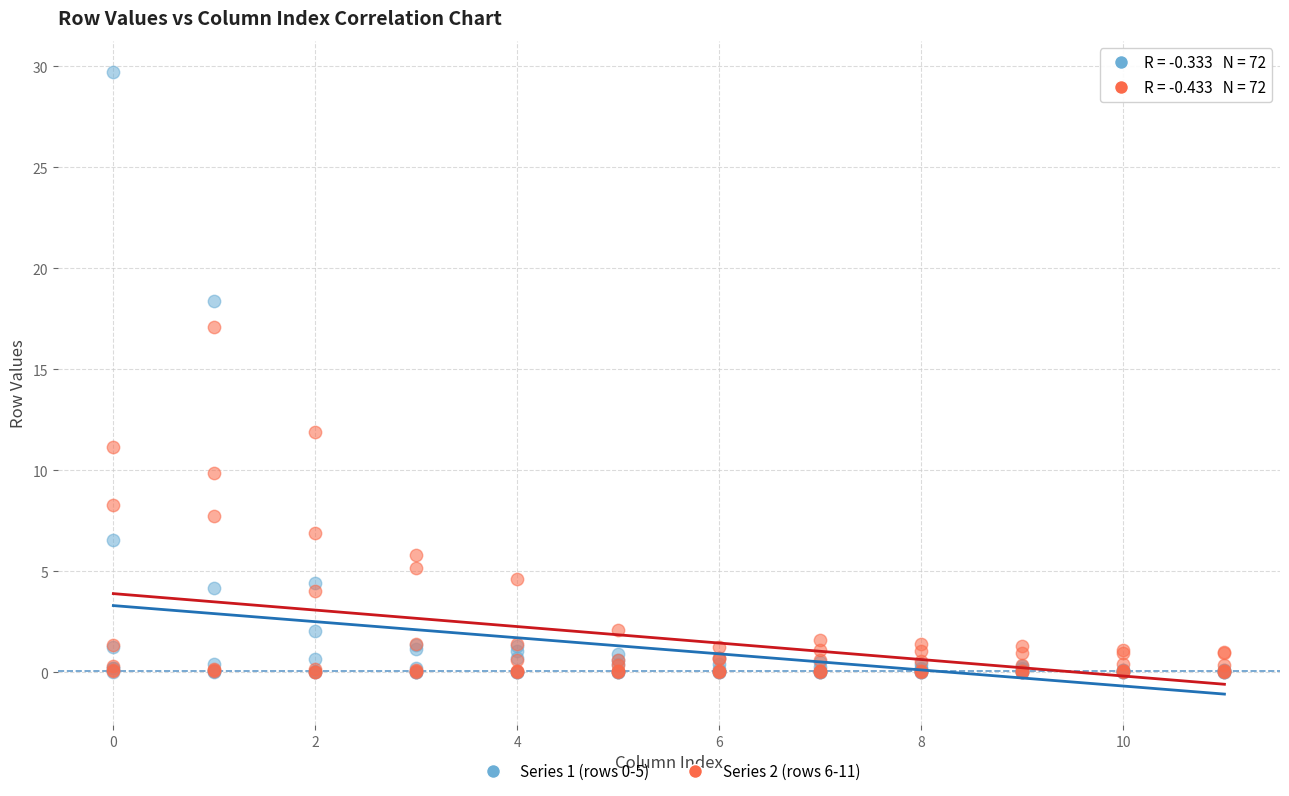

Across all series, what Y value is closest to 14?

11.9